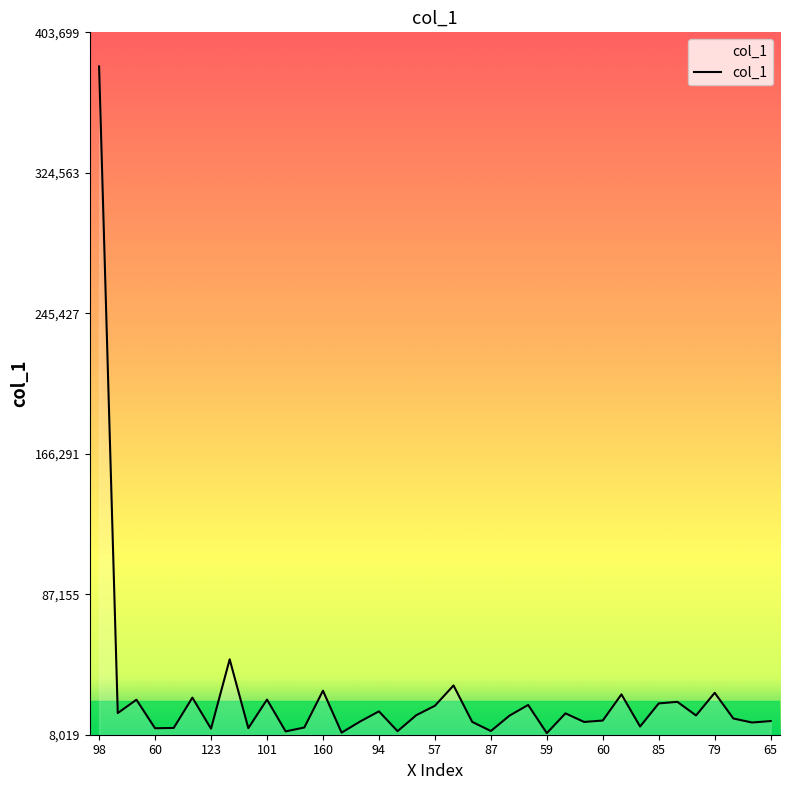

What is the smallest value displayed?

8910